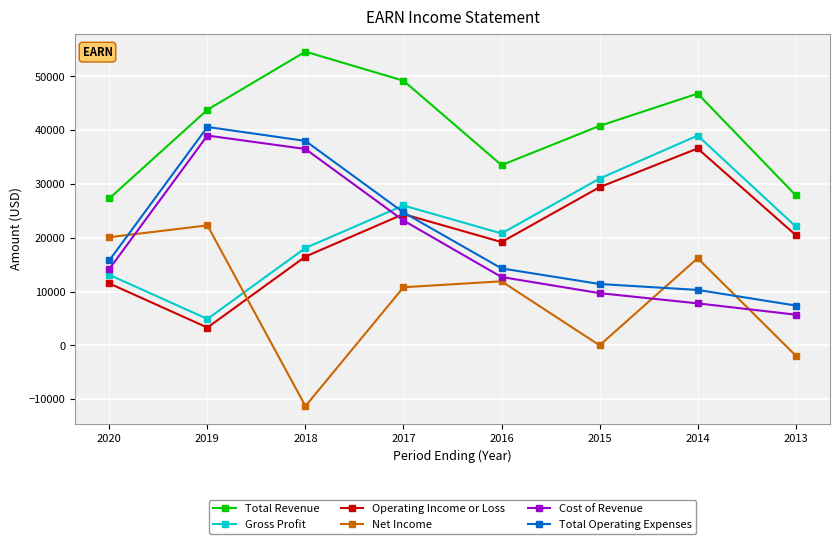

How many values in the Gross Profit series are below 22100?

4